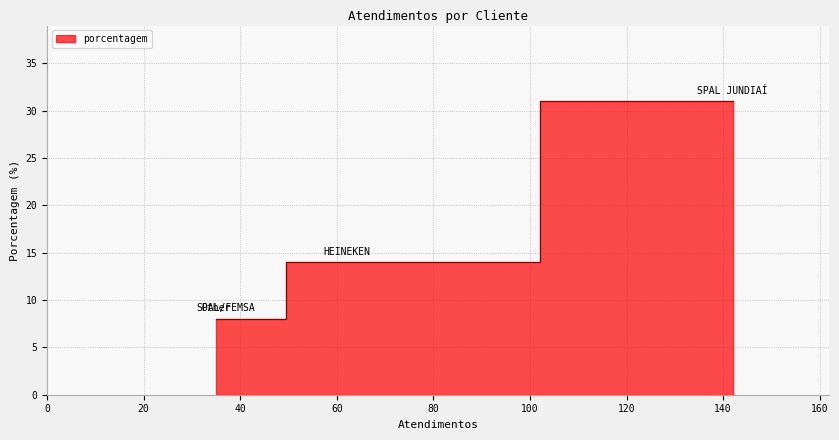

What is the sum of all values?

61